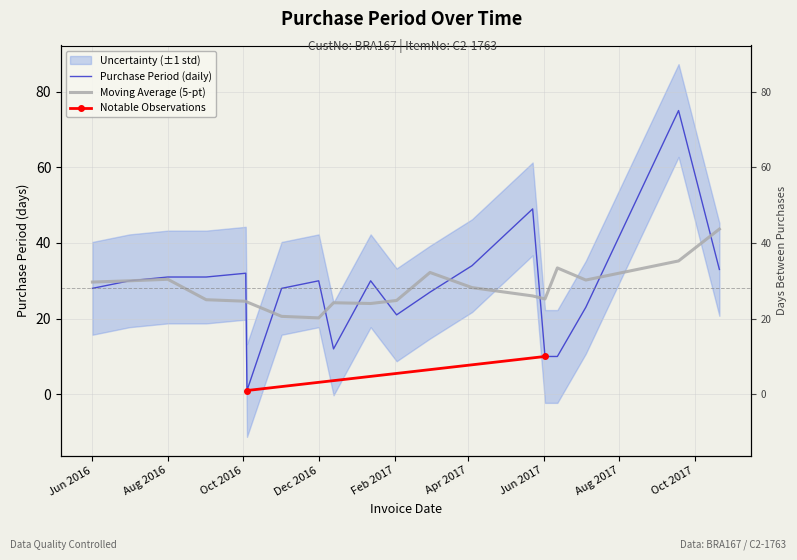

Rank the categories by value from lowest to highest.

2016-10-04, 2017-06-02, 2017-06-12, 2016-12-13, 2017-02-02, 2017-07-05, 2017-03-01, 2016-06-01, 2016-11-01, 2016-07-01, 2016-12-01, 2017-01-12, 2016-08-01, 2016-09-01, 2016-10-03, 2017-10-21, 2017-04-04, 2017-05-23, 2017-09-18